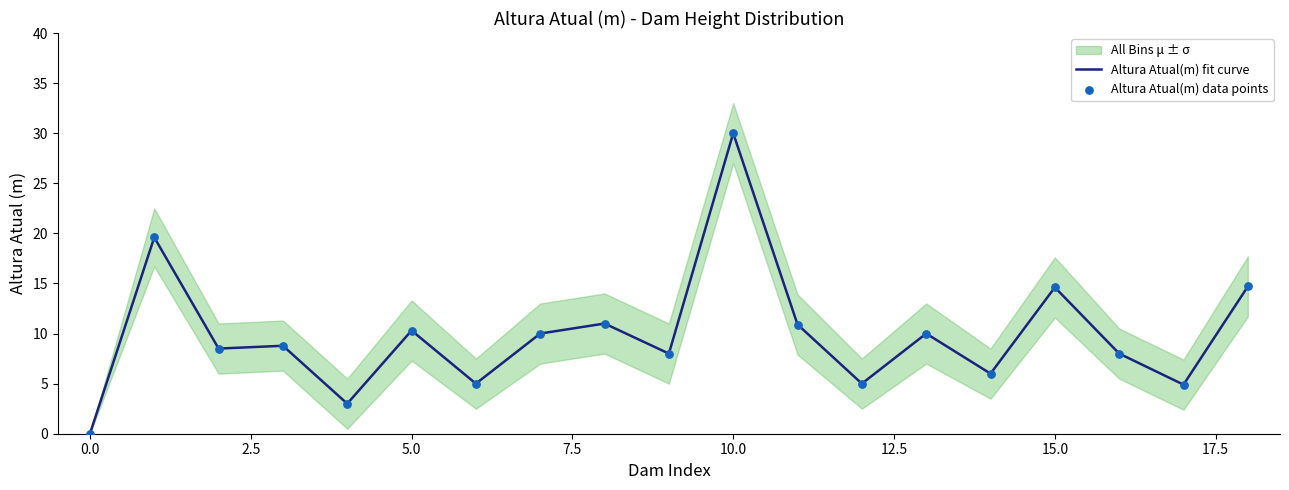

Which series contains the lowest Y value?

Altura Atual(m) fit curve